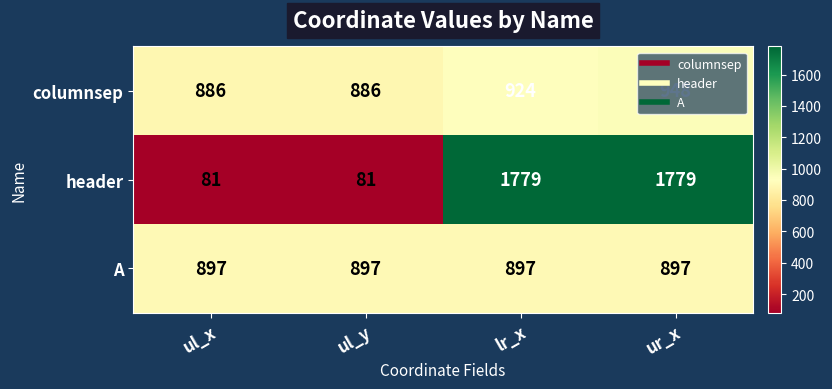

Which series has the widest spread of values?

header